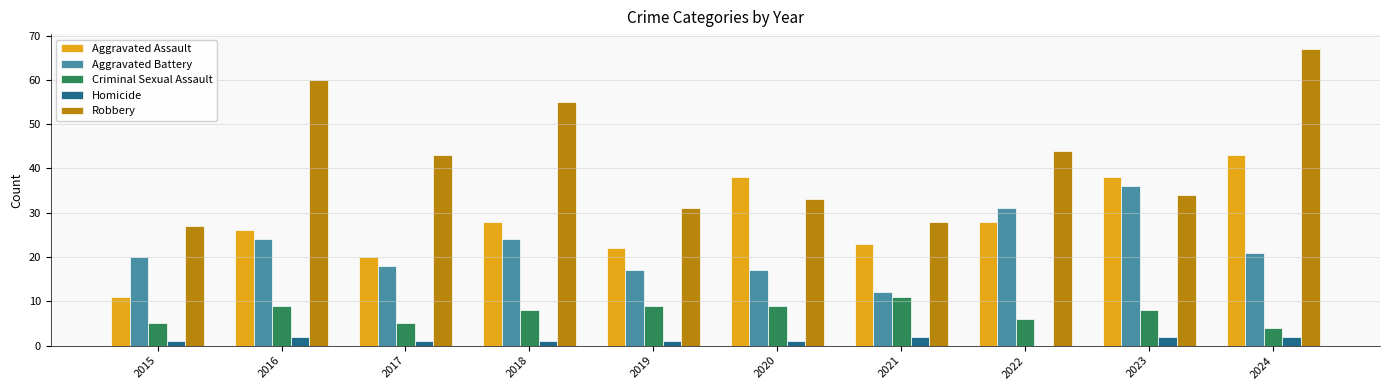

Which series has the widest spread of values?

Robbery